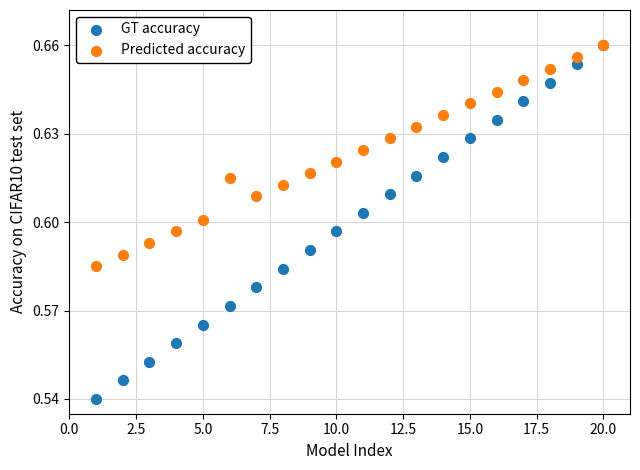

What are all the series names shown in the legend?

GT accuracy, Predicted accuracy